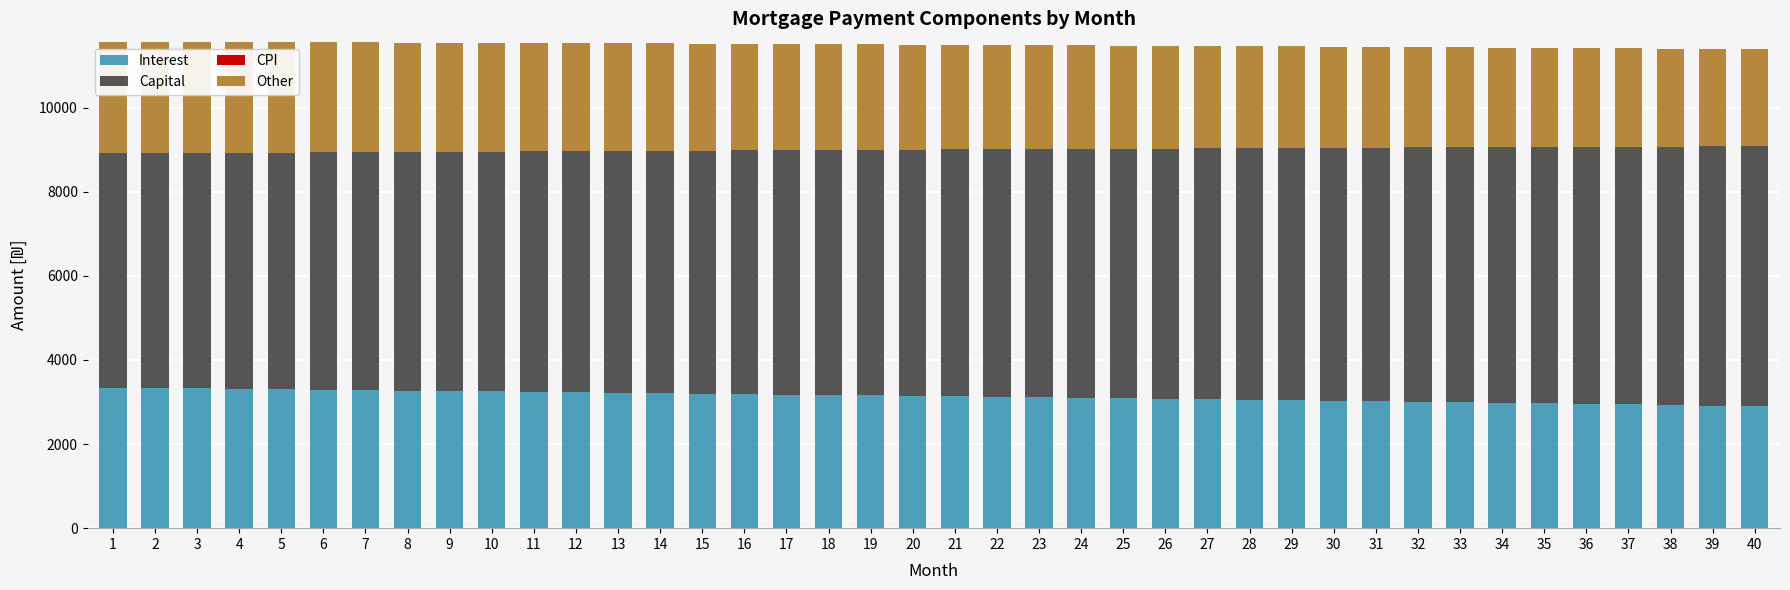

How many bars are there in each group?

4